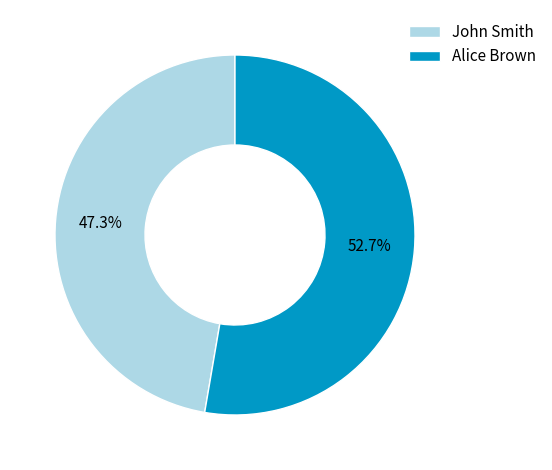

Is it true that John Smith is 47% of the pie?

True